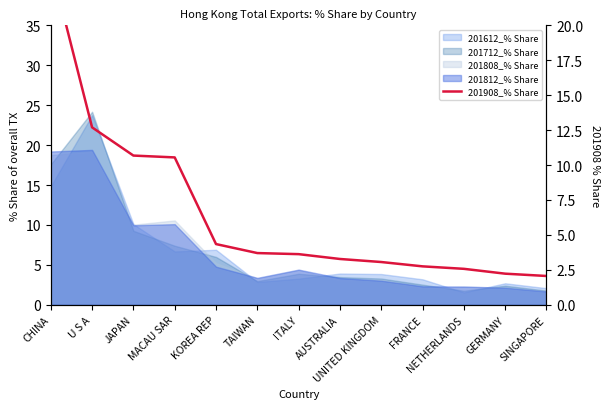

Read the value at KOREA REP.

4.3